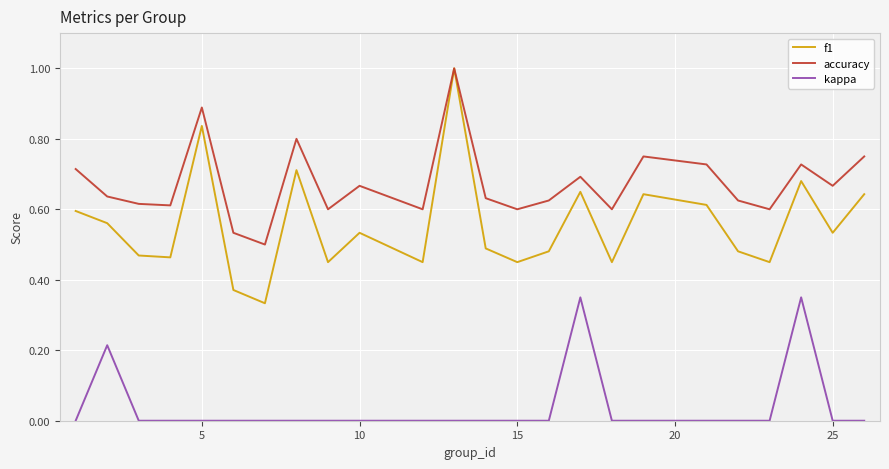

True or false: kappa and accuracy intersect in this chart.

False